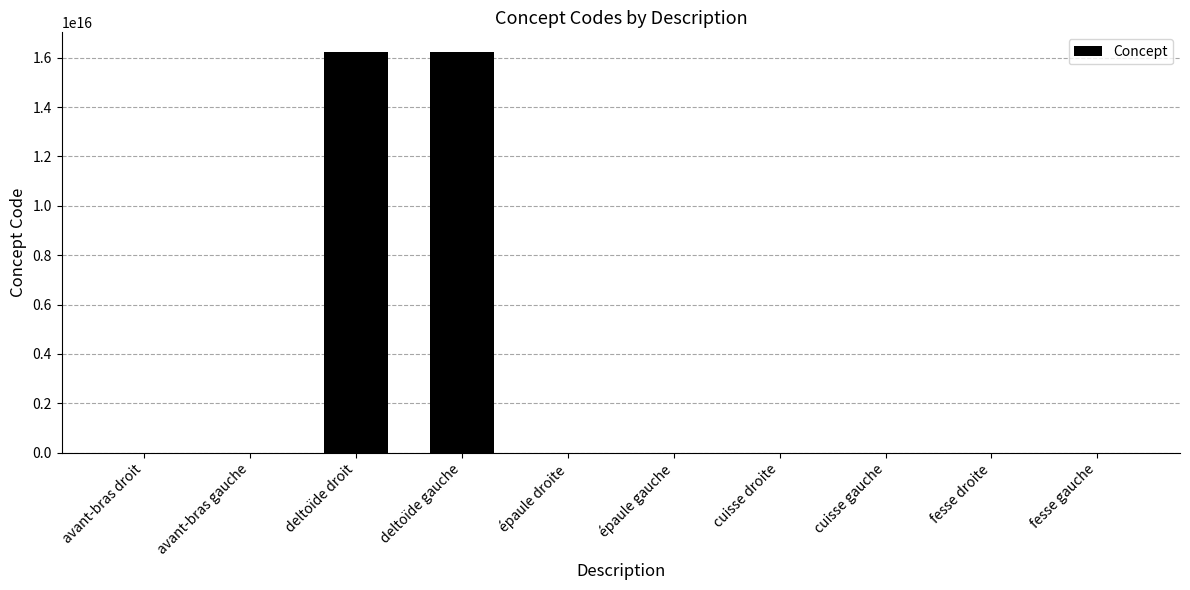

Where is the data nearest to the value 8108850505663056?

deltoïde droit